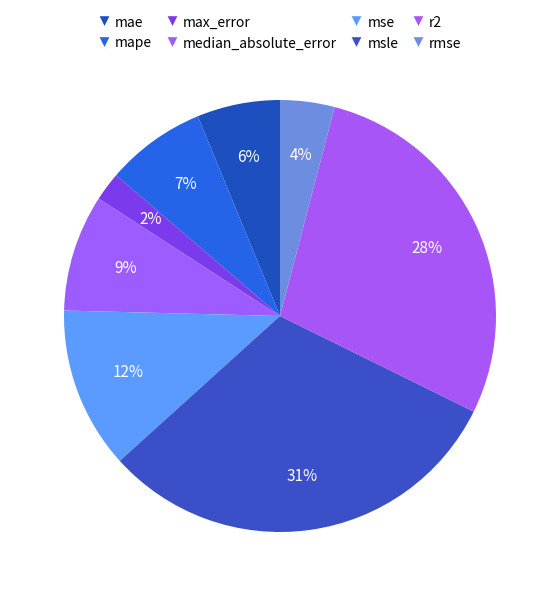

To the nearest percent, what is the difference between the msle and mape slice percentages?

24%